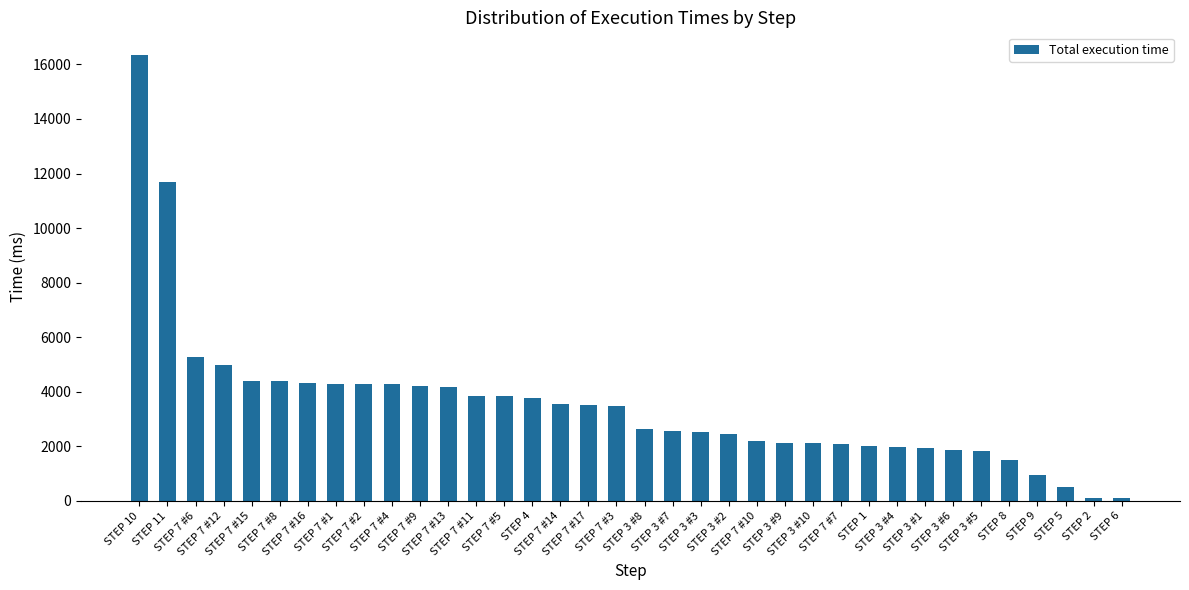

What is the maximum value shown in the chart?

16360